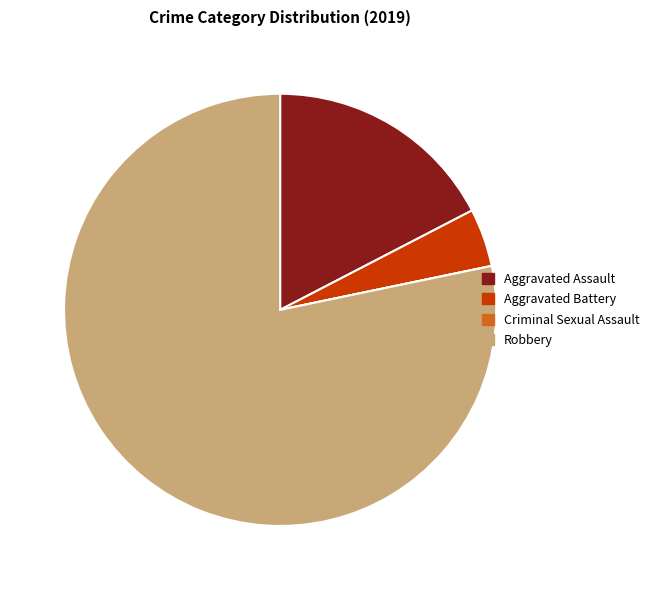

True or false: Aggravated Assault accounts for 26% of the total.

False